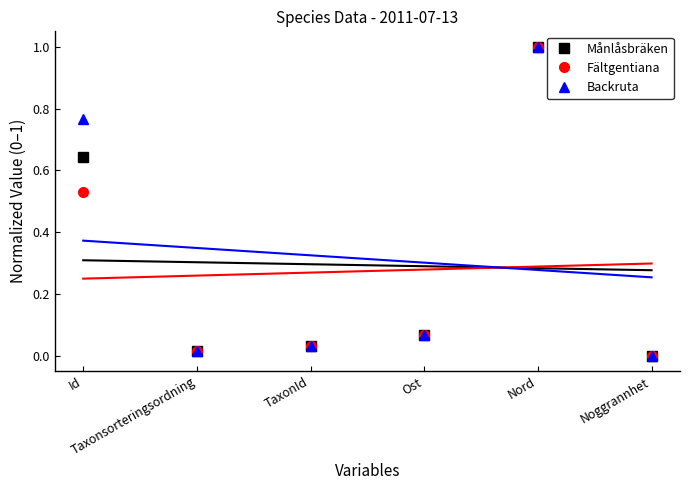

How many interior local valleys does the Månlåsbräken series have?

1